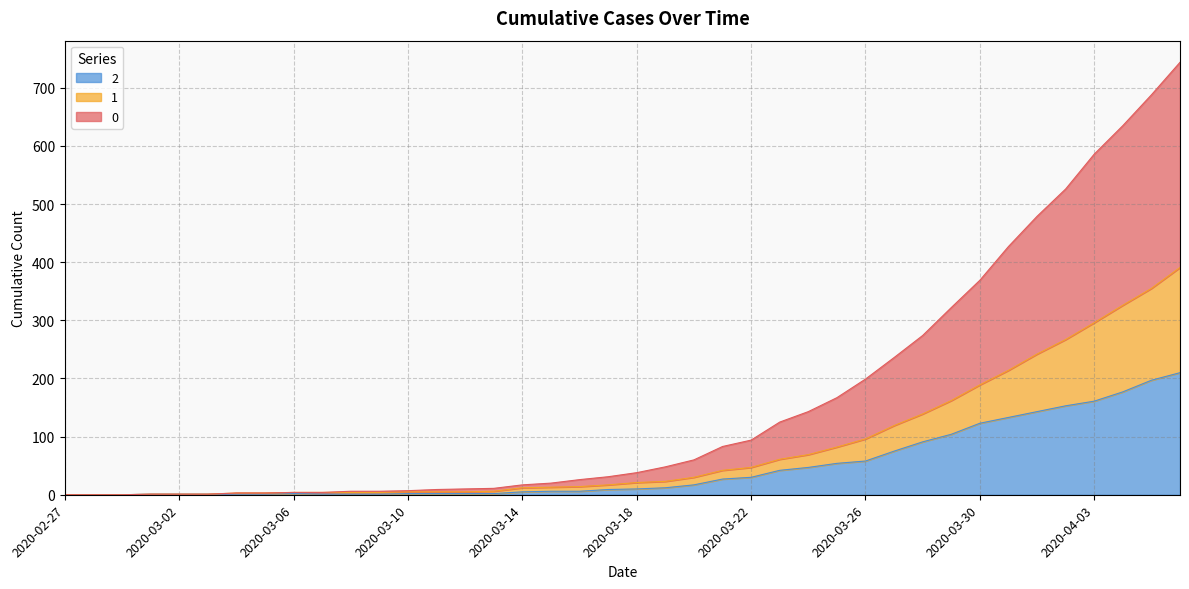

What position from the right is 2020-03-25?

13